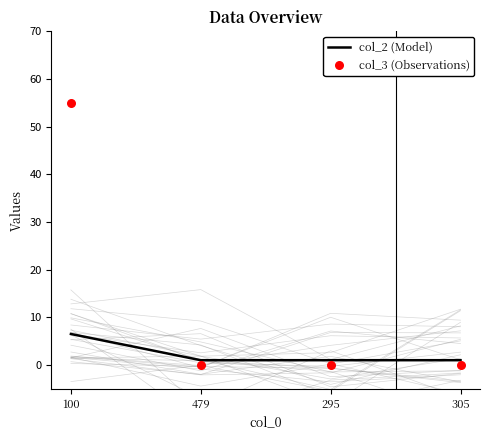

At how many categories does at least one series exceed 46?

1